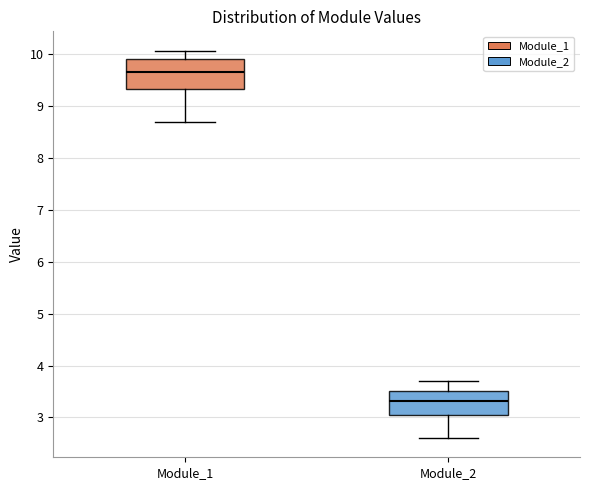

Reading left to right, read every box against the y-axis: the position of its median line, the range the box covers, and the ends of its whiskers. The values are not printed on the chart, so give them approximately, as read against the axis.

Module_1: median 9.7, box 9.3 to 9.9, whiskers 8.7 to 10.1
Module_2: median 3.3, box 3.0 to 3.5, whiskers 2.6 to 3.7